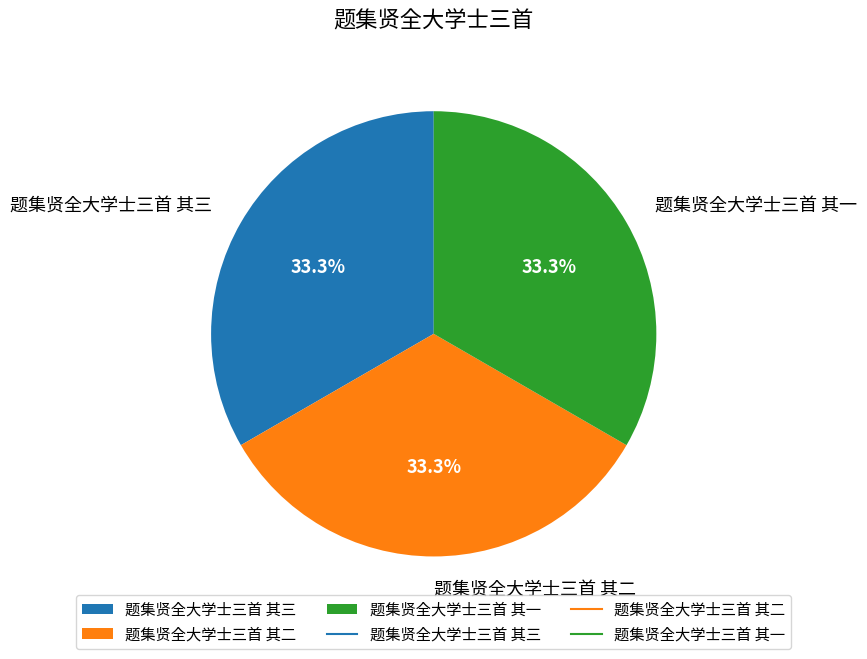

Is there any slice that represents more than half of the pie?

No